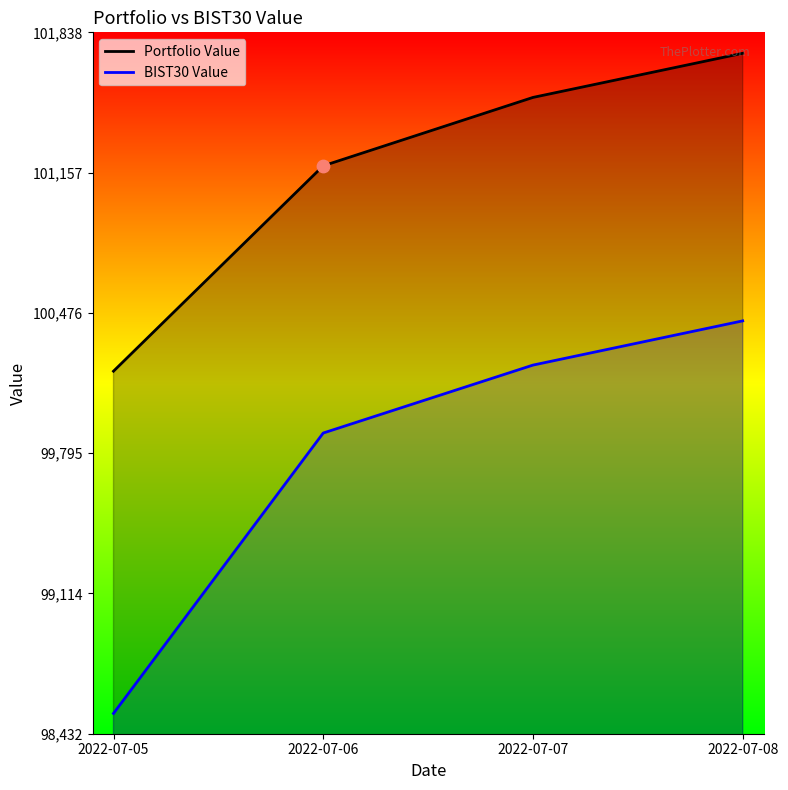

Which series has the largest total across all categories?

Portfolio Value